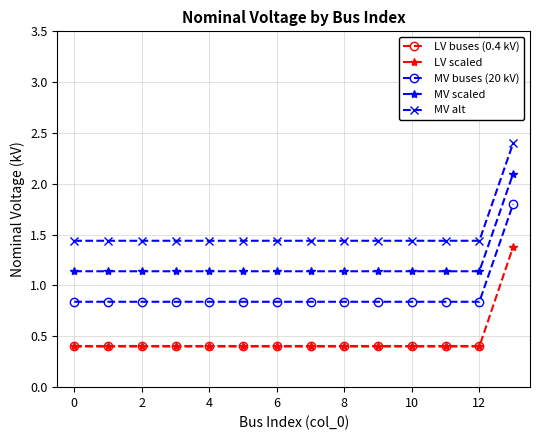

Reading left to right, extract all data points from this chart.

0.4	0.4	0.4	0.4	0.4	0.4	0.4	0.4	0.4	0.4	0.4	0.4	0.4	1.4